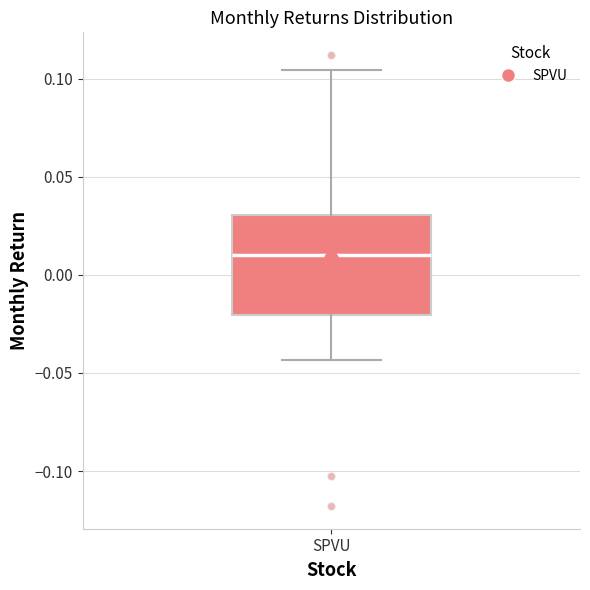

Where does the upper whisker of the box for SPVU end on the y-axis? The values are not printed on the chart, so give them approximately, as read against the axis.

0.105